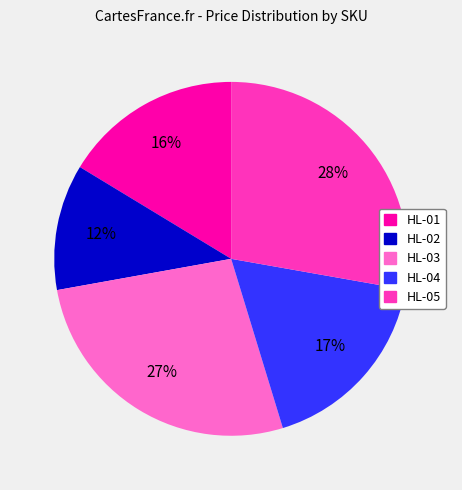

To the nearest percent, what is the combined percentage of HL-04 and HL-03?

44%